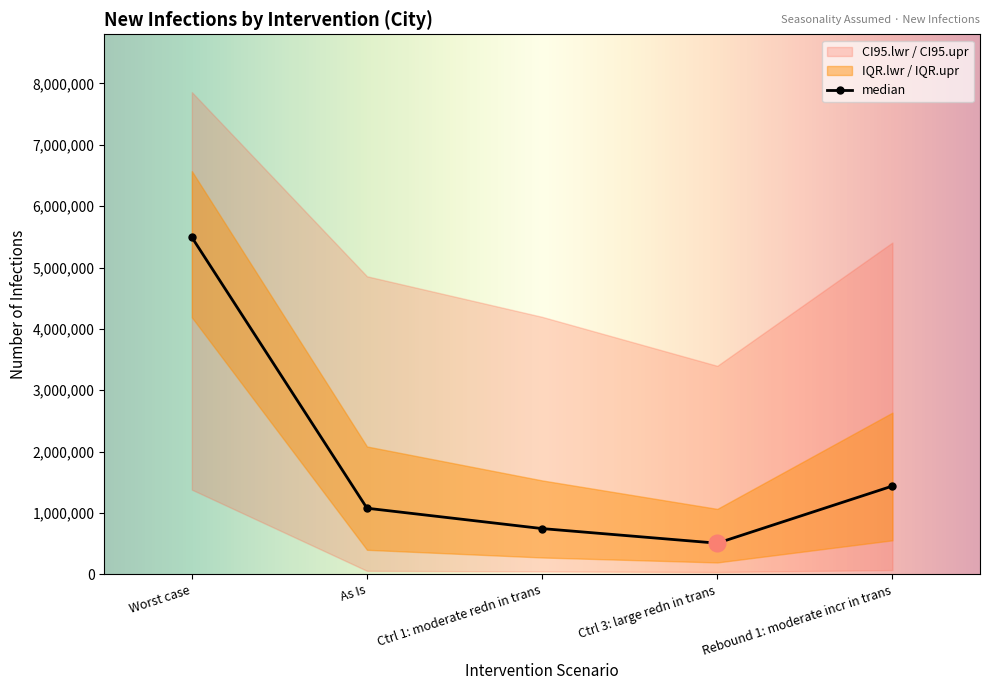

How many lines are shown in the chart?

5